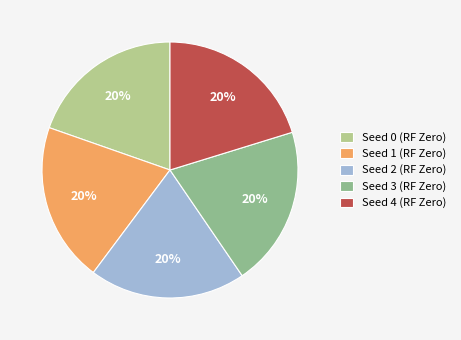

True or false: Seed 3 (RF Zero) accounts for 20% of the total.

True